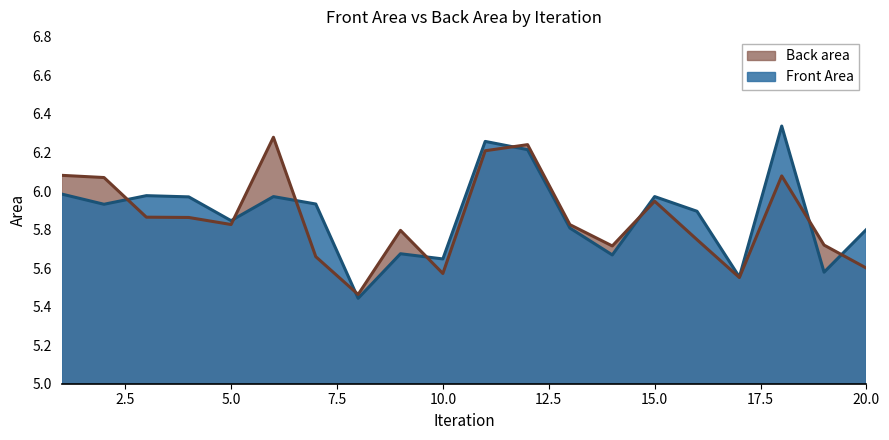

What is the value of the Front Area point at the 20th from the left?

5.8